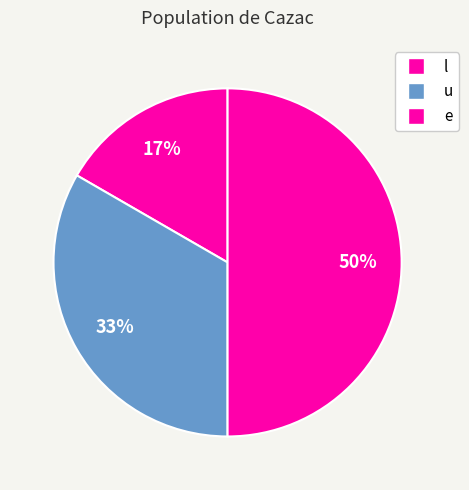

Do l and u together represent more than half of the pie?

No